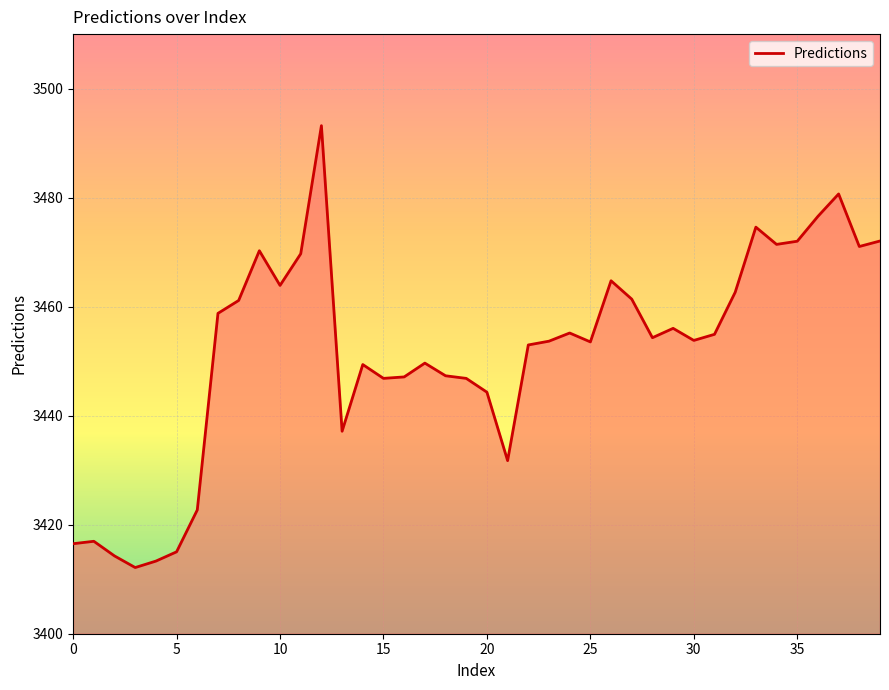

What is the difference between the maximum and minimum values?

81.1